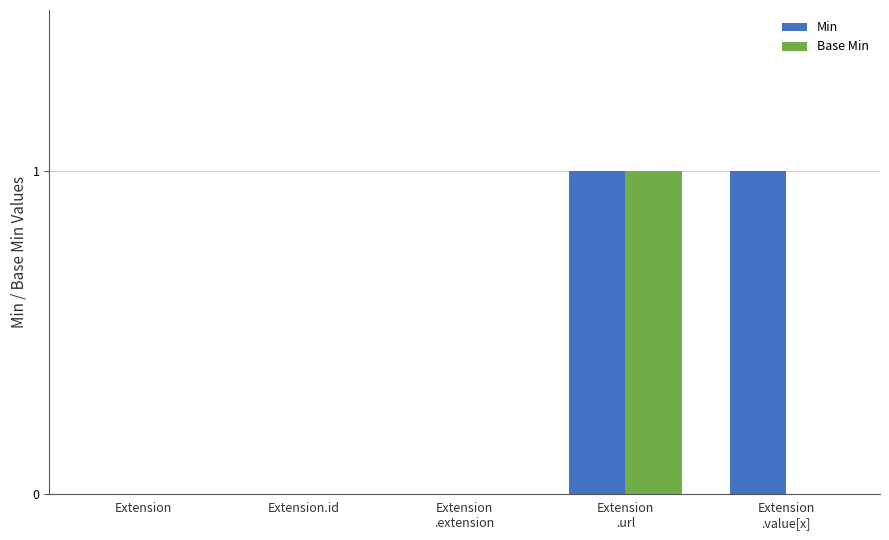

Reading left to right, what are all the values shown in this chart?

Min: Extension=0	Extension.id=0	Extension
.extension=0	Extension
.url=1	Extension
.value[x]=1
Base Min: Extension=0	Extension.id=0	Extension
.extension=0	Extension
.url=1	Extension
.value[x]=0